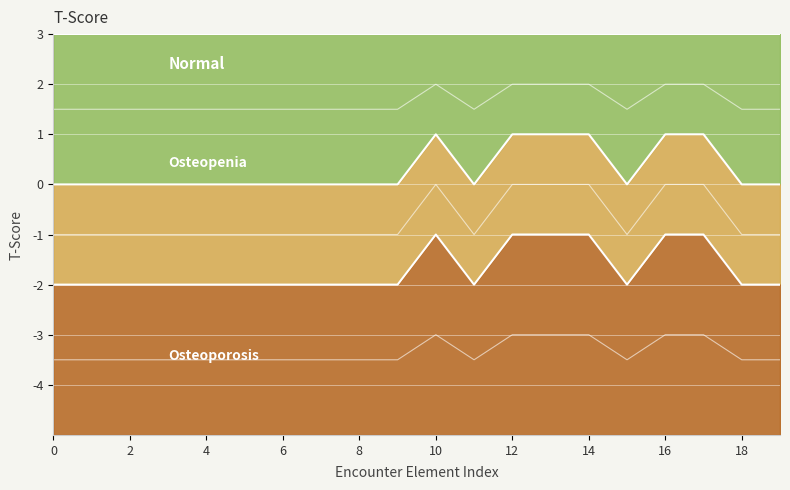

Count the Min values in the range -2 to -1.

20